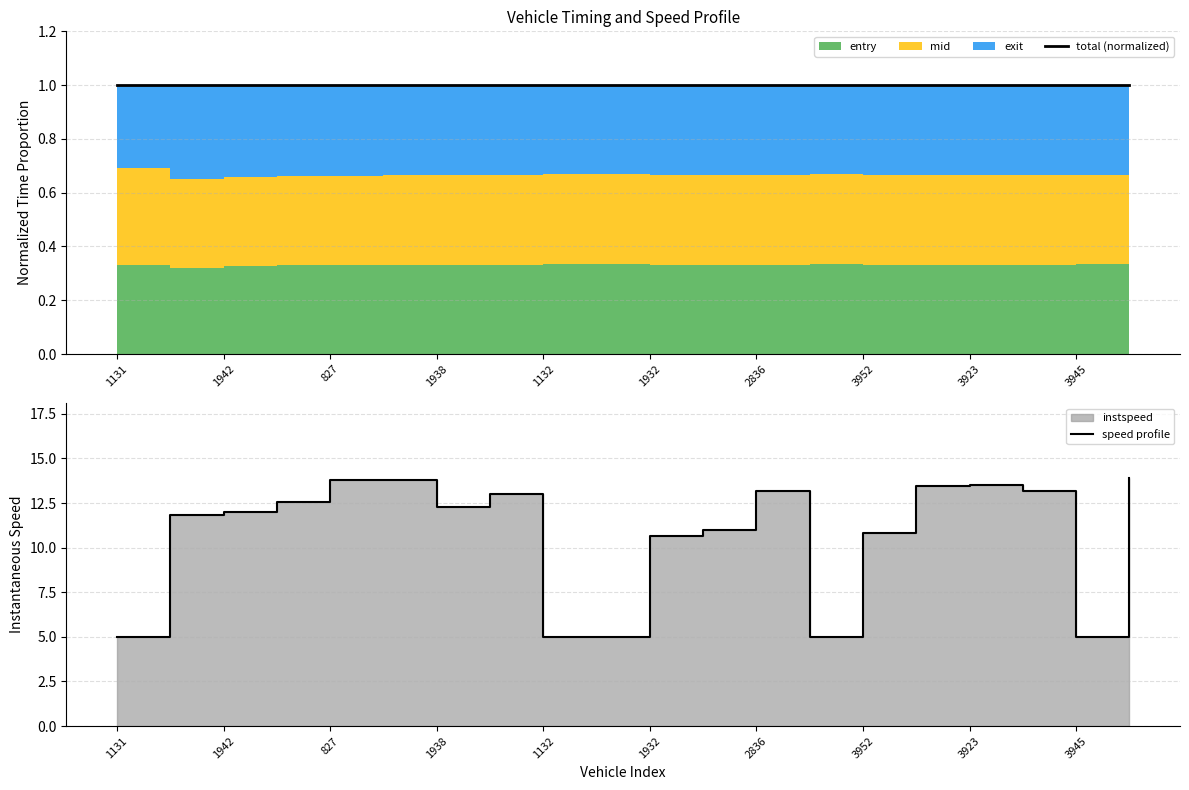

How many series are shown in this chart?

2